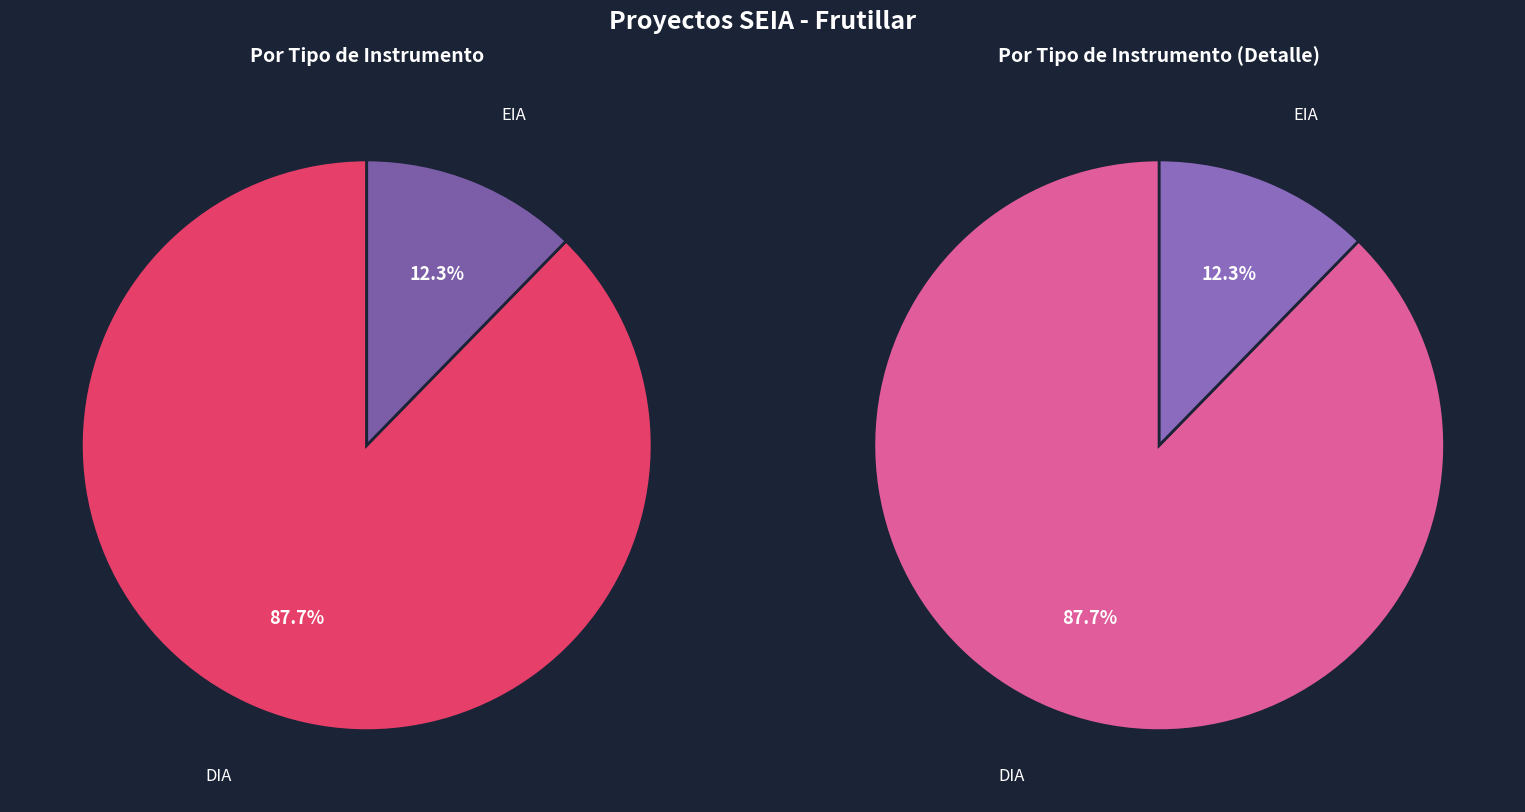

To the nearest percent, what is the average slice percentage?

50%